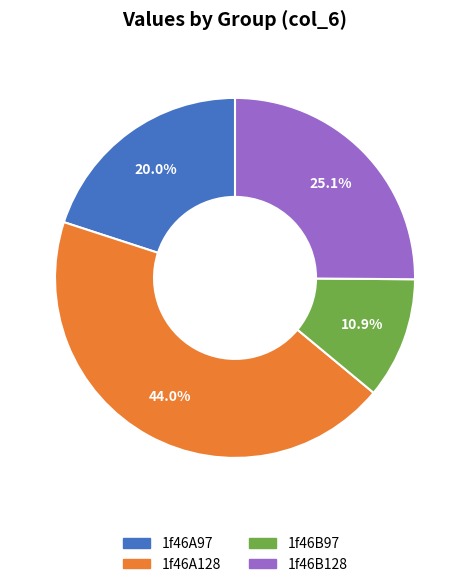

Rank the categories by value from lowest to highest.

1f46B97, 1f46A97, 1f46B128, 1f46A128